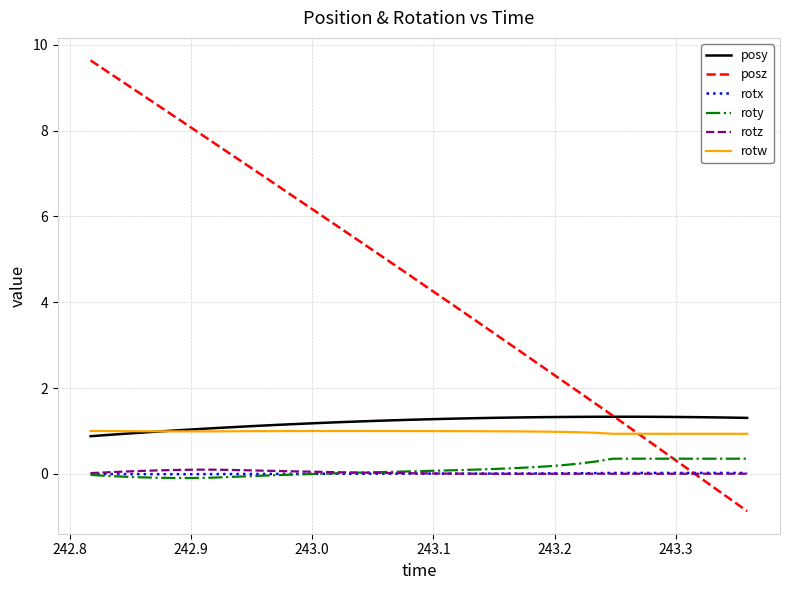

True or false: roty and rotw intersect in this chart.

False